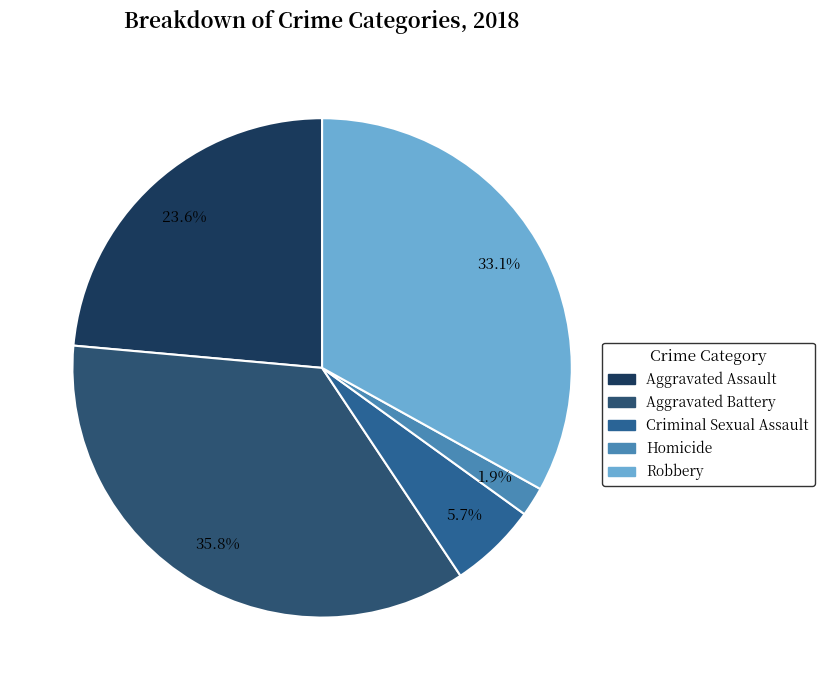

True or false: Aggravated Battery accounts for 28% of the total.

False